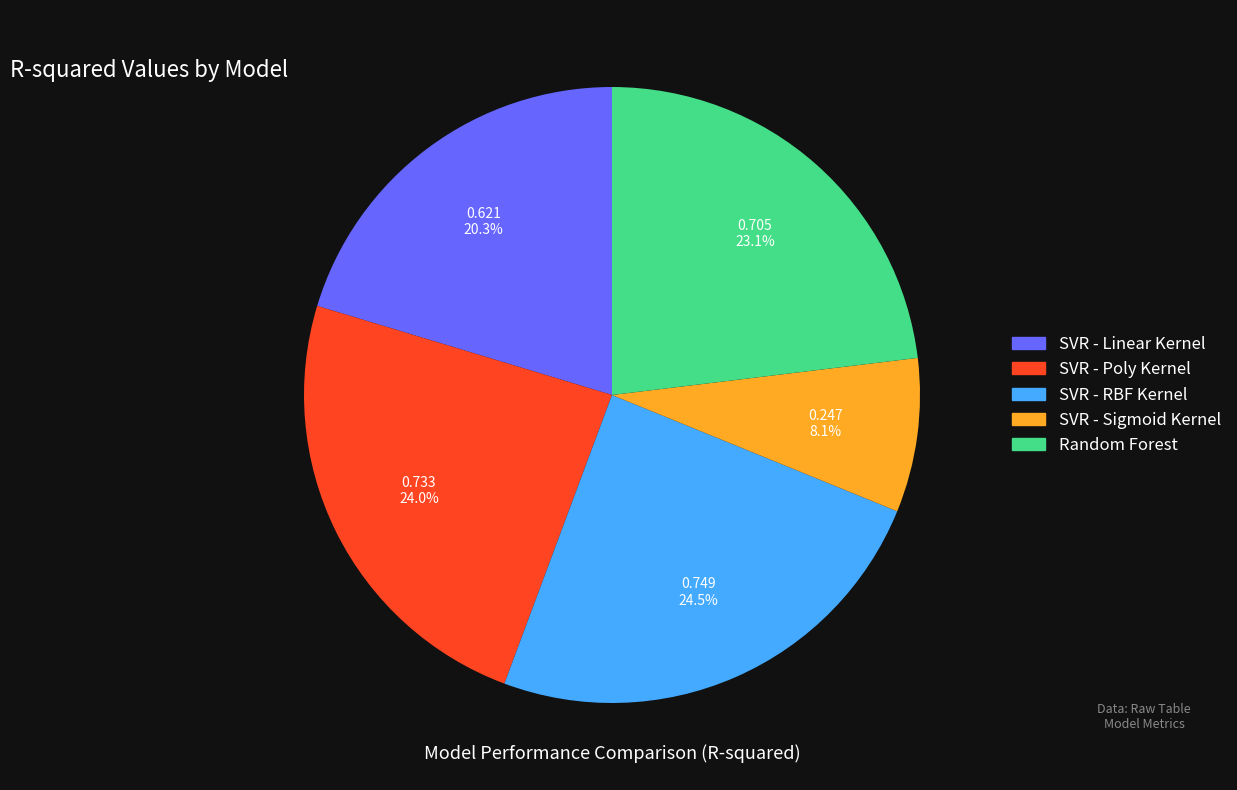

Do SVR - Linear Kernel and SVR - Sigmoid Kernel together represent more than half of the pie?

No